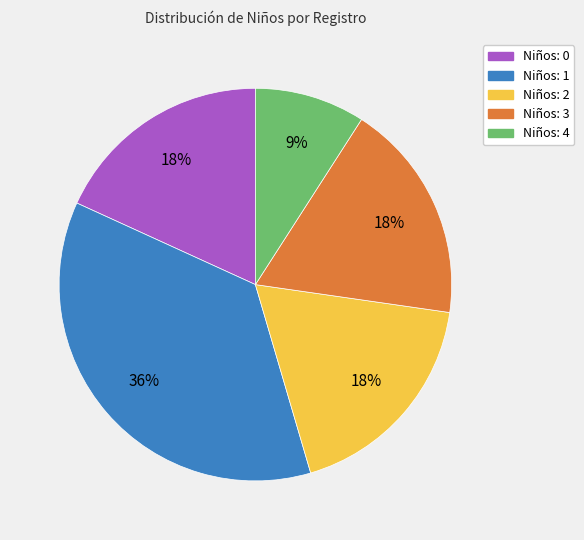

To the nearest percent, what is the difference between the Niños: 0 and Niños: 4 slice percentages?

9%